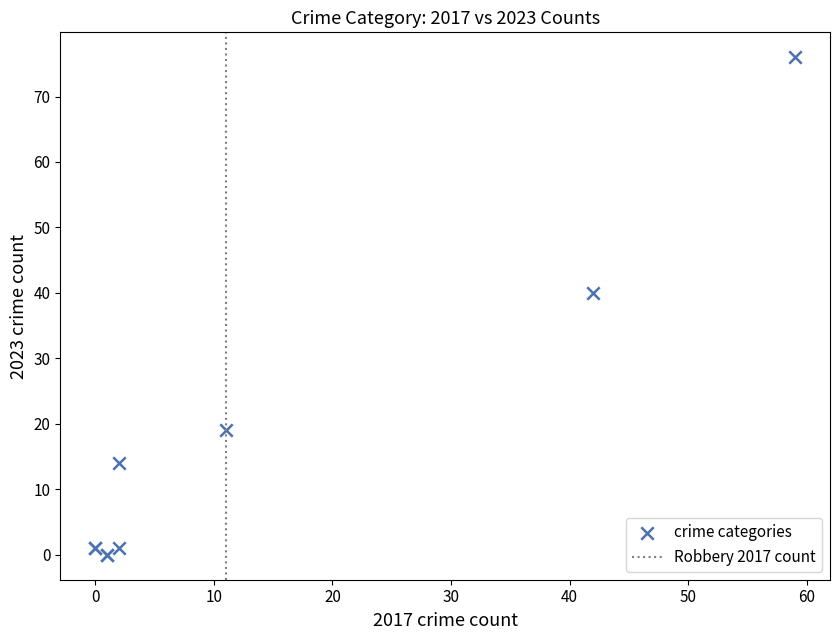

What Y value in the scatter plot is closest to 38?

40